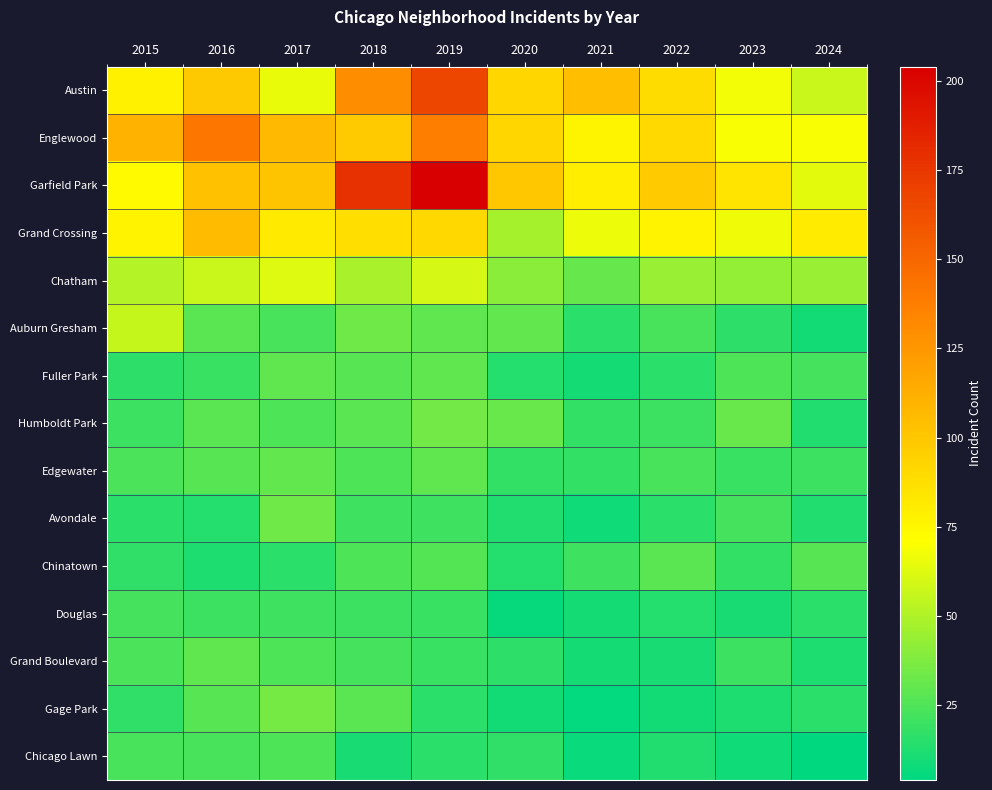

Reading left to right, transcribe all the data shown in this chart.

Austin: 2015=78	2016=99	2017=65	2018=130	2019=167	2020=92	2021=104	2022=89	2023=68	2024=57
Englewood: 2015=111	2016=142	2017=107	2018=98	2019=138	2020=92	2021=76	2022=90	2023=69	2024=69
Garfield Park: 2015=73	2016=103	2017=101	2018=178	2019=204	2020=100	2021=79	2022=98	2023=85	2024=64
Grand Crossing: 2015=77	2016=106	2017=82	2018=88	2019=91	2020=47	2021=66	2022=77	2023=67	2024=81
Chatham: 2015=51	2016=57	2017=62	2018=48	2019=60	2020=40	2021=31	2022=44	2023=43	2024=44
Auburn Gresham: 2015=56	2016=28	2017=23	2018=33	2019=29	2020=30	2021=15	2022=23	2023=16	2024=9
Fuller Park: 2015=16	2016=19	2017=29	2018=27	2019=29	2020=14	2021=10	2022=15	2023=25	2024=22
Humboldt Park: 2015=20	2016=28	2017=25	2018=28	2019=34	2020=32	2021=18	2022=20	2023=32	2024=13
Edgewater: 2015=24	2016=27	2017=30	2018=25	2019=29	2020=18	2021=18	2022=23	2023=19	2024=20
Avondale: 2015=15	2016=14	2017=33	2018=21	2019=21	2020=13	2021=8	2022=15	2023=22	2024=13
Chinatown: 2015=17	2016=12	2017=15	2018=25	2019=26	2020=14	2021=21	2022=28	2023=18	2024=27
Douglas: 2015=22	2016=20	2017=21	2018=20	2019=19	2020=6	2021=10	2022=14	2023=11	2024=15
Grand Boulevard: 2015=24	2016=29	2017=25	2018=22	2019=19	2020=16	2021=10	2022=11	2023=20	2024=12
Gage Park: 2015=17	2016=27	2017=35	2018=28	2019=15	2020=9	2021=5	2022=9	2023=12	2024=15
Chicago Lawn: 2015=23	2016=23	2017=25	2018=11	2019=15	2020=17	2021=7	2022=13	2023=8	2024=4